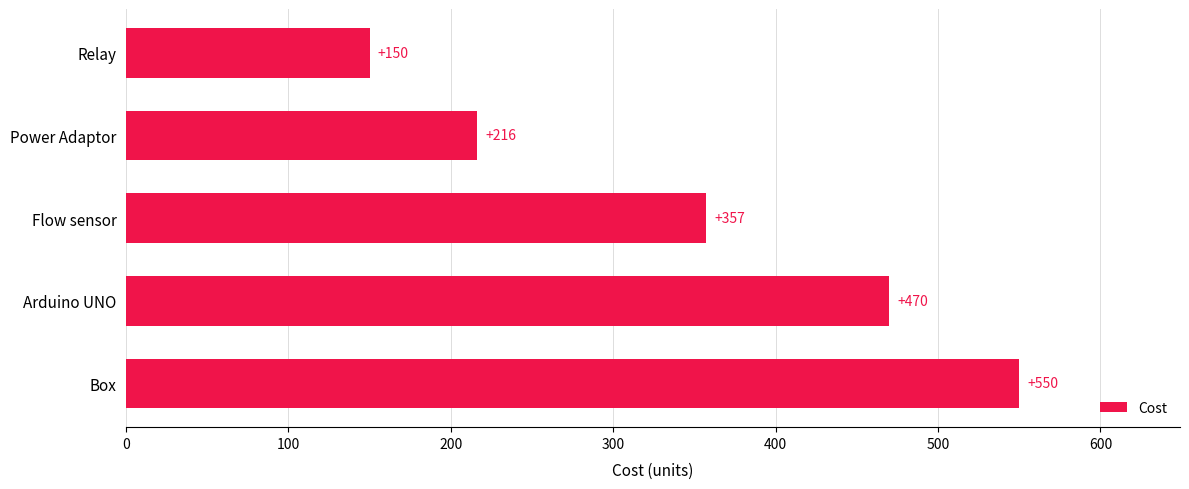

Rank the categories by value from highest to lowest.

Box, Arduino UNO, Flow sensor, Power Adaptor, Relay